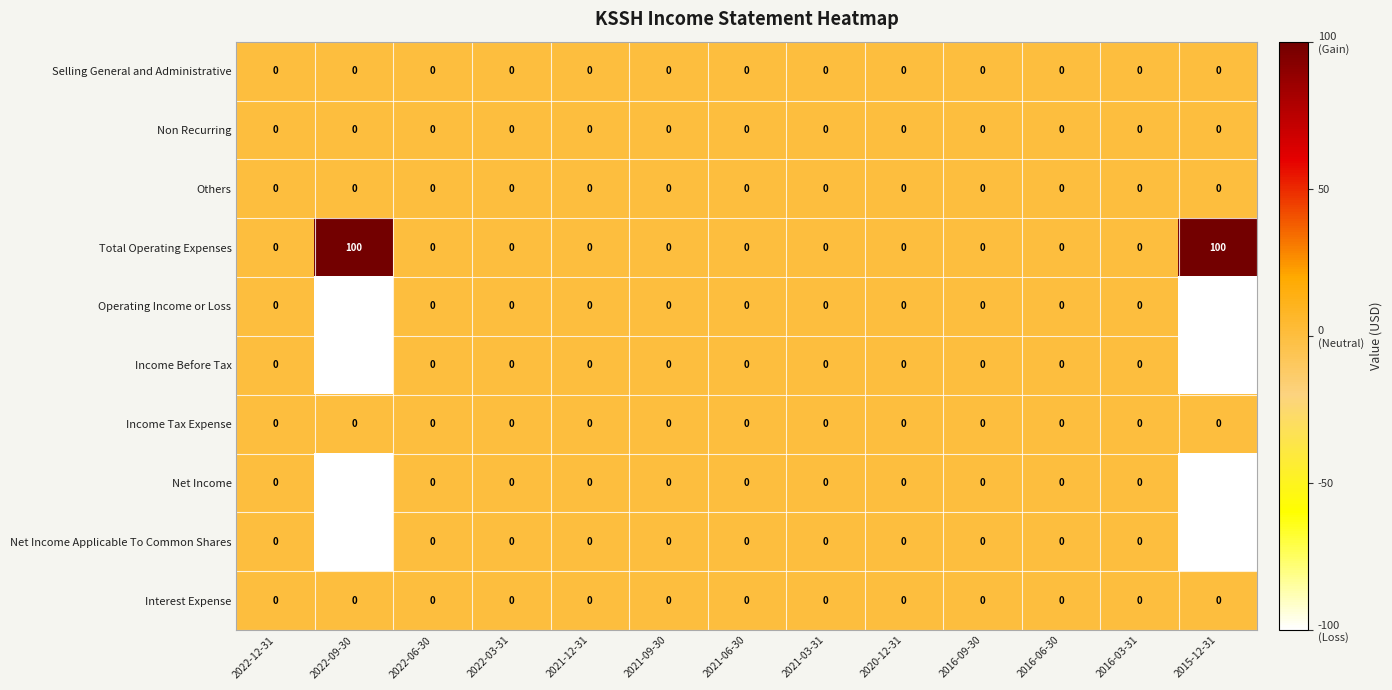

How many data points does each series have?

13